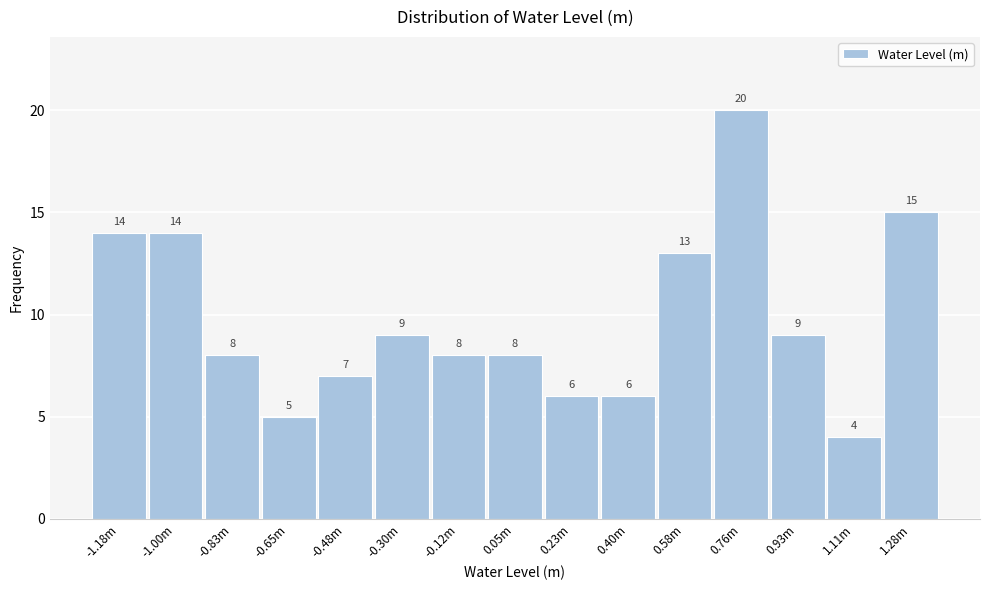

Reading left to right, transcribe all the data shown in this chart.

14	14	8	5	7	9	8	8	6	6	13	20	9	4	15